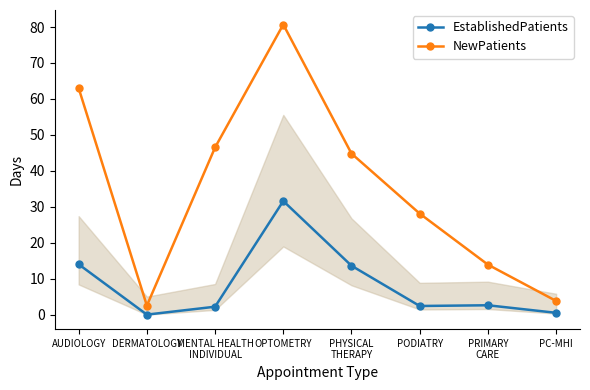

True or false: NewPatients and EstablishedPatients intersect in this chart.

False